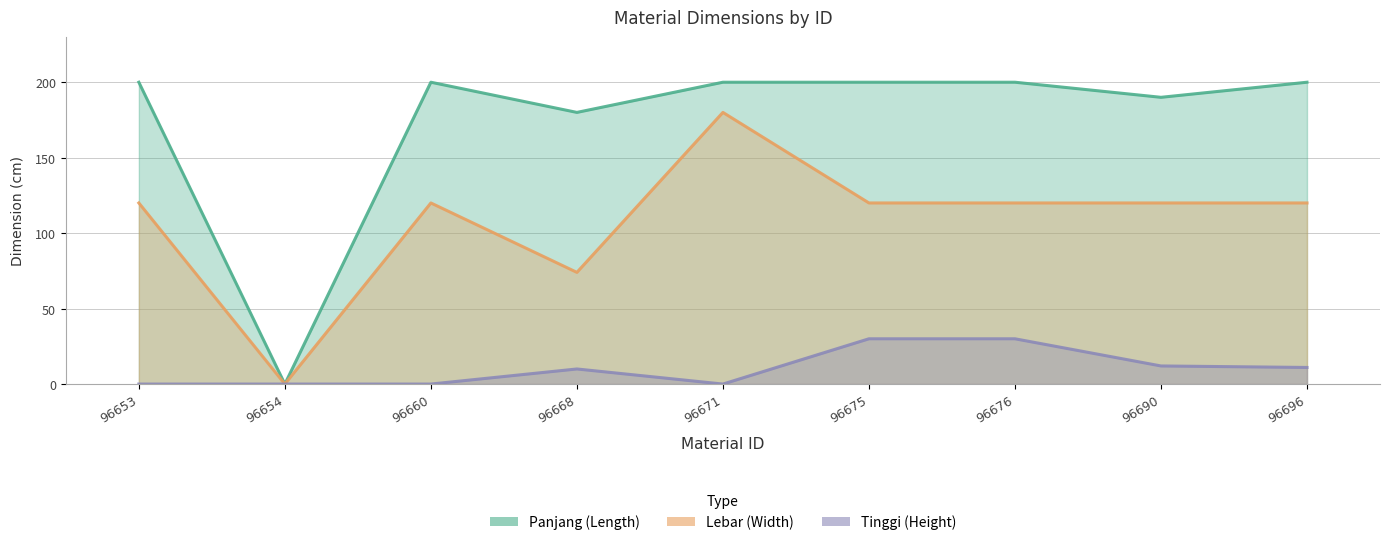

True or false: Panjang and Tinggi cross at least once.

False